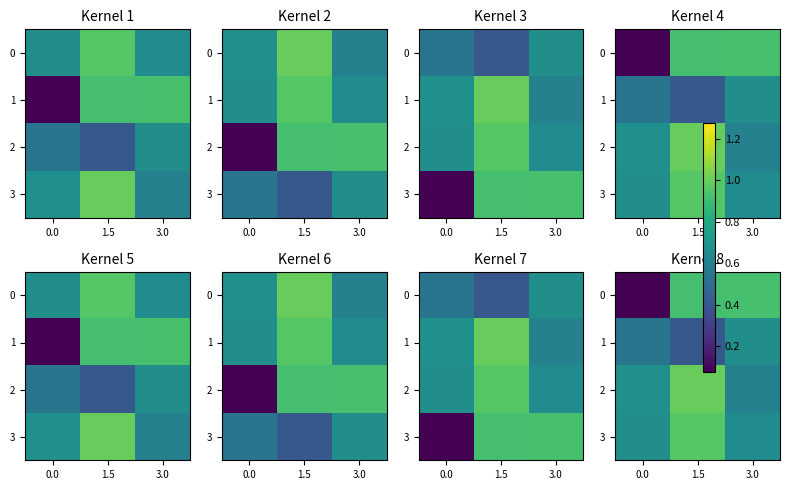

At 1.5, list the series in order from largest to smallest.

2, 3, 0, 1